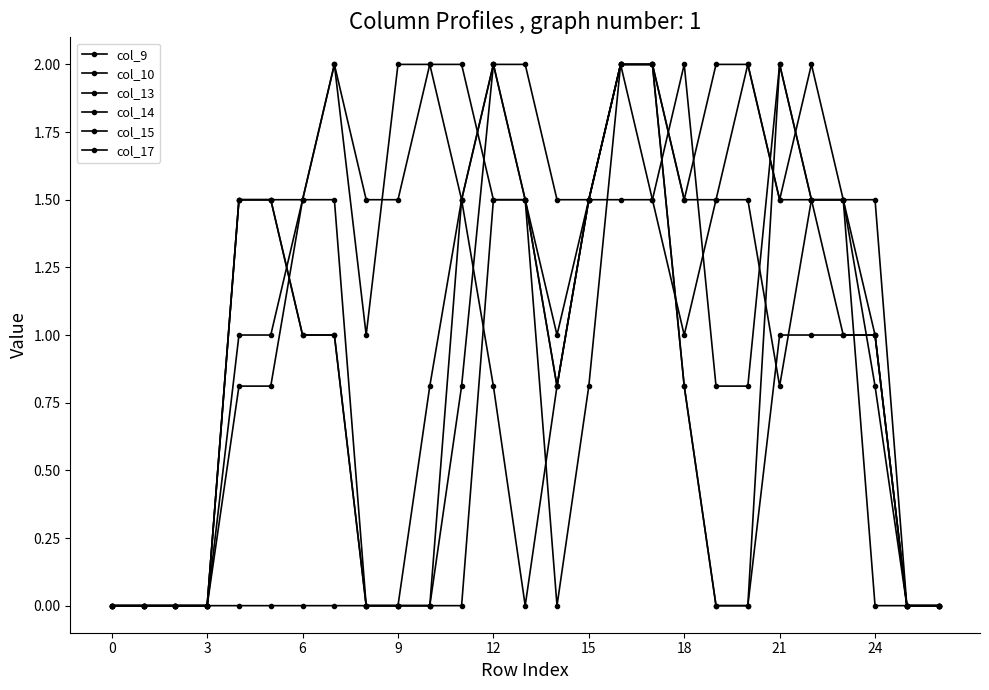

Is this an area chart (filled region under the line)?

No